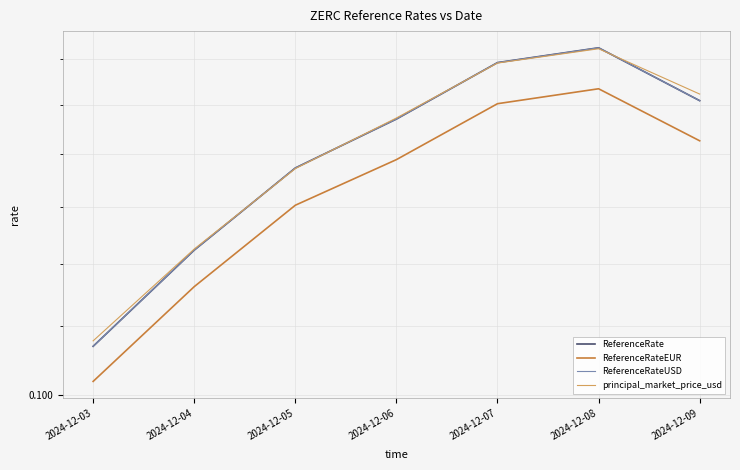

Where do principal_market_price_usd and ReferenceRateUSD first cross each other?

2024-12-04 and 2024-12-05